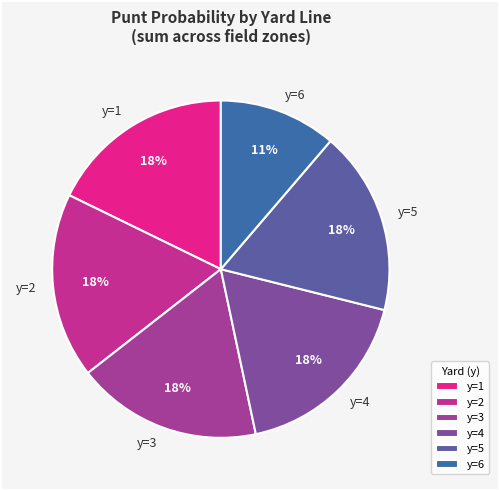

True or false: y=5 accounts for 18% of the total.

True